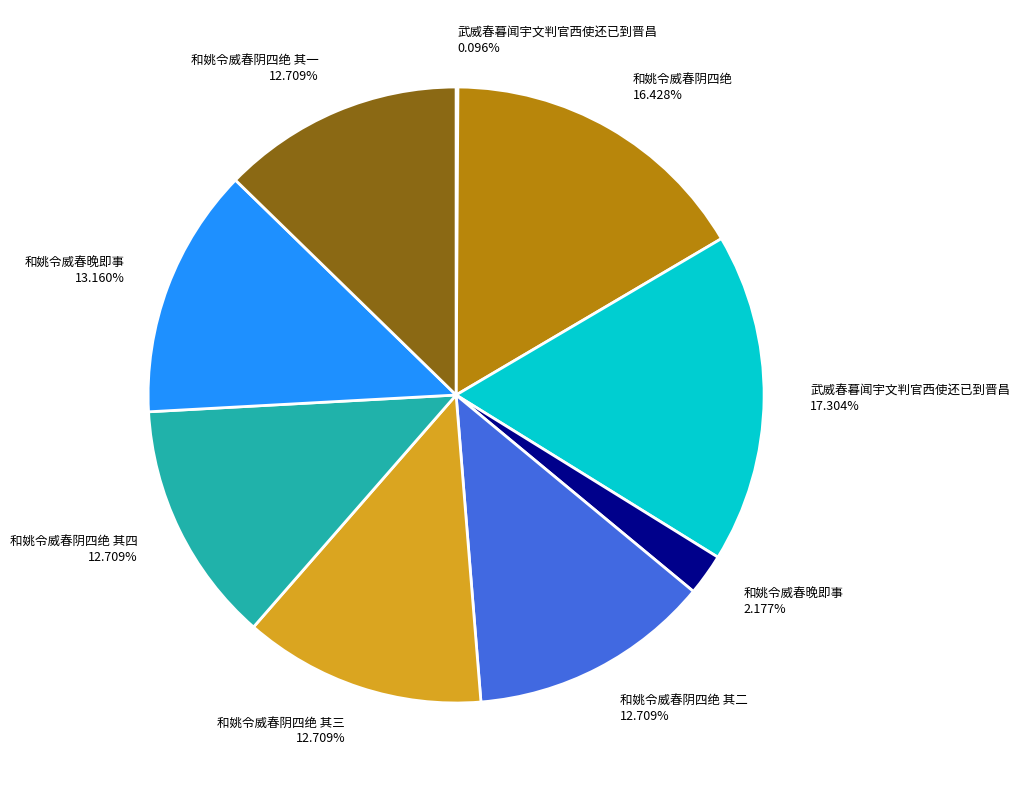

Is there a majority slice in this chart?

No